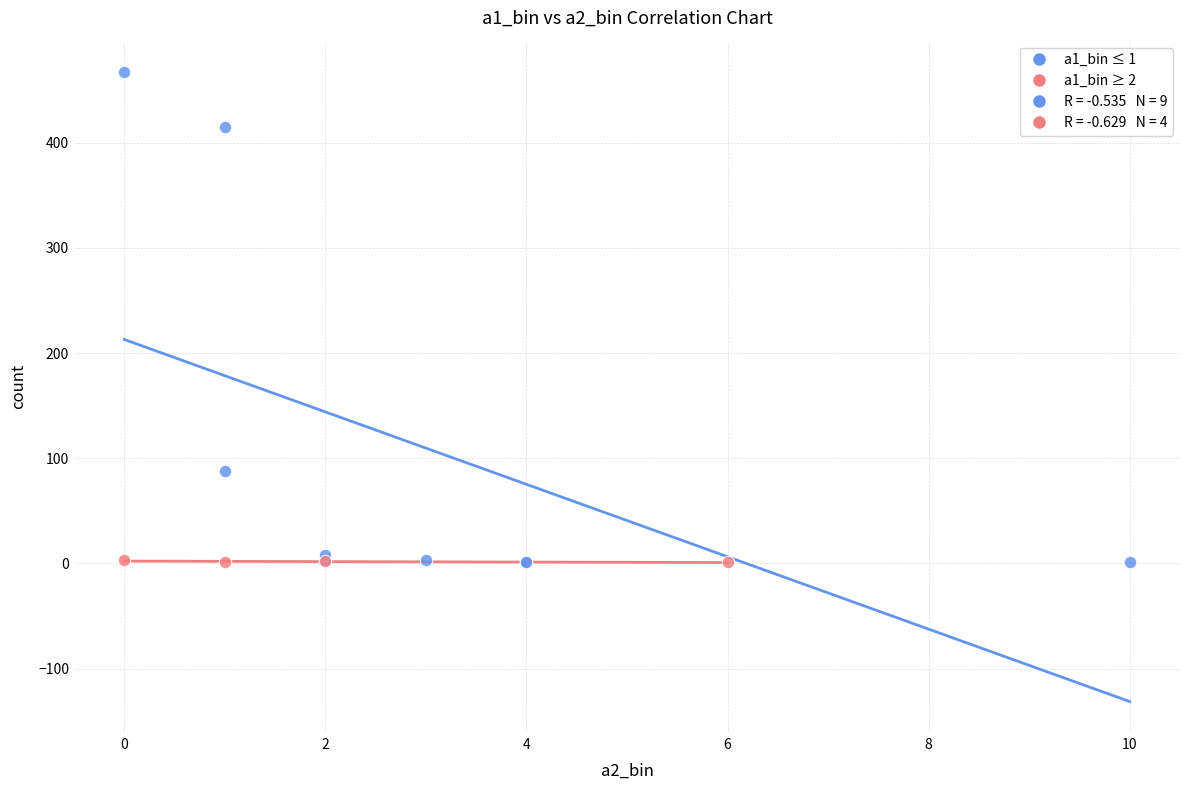

Which series has the largest Y range (max minus min)?

a1_bin ≤ 1